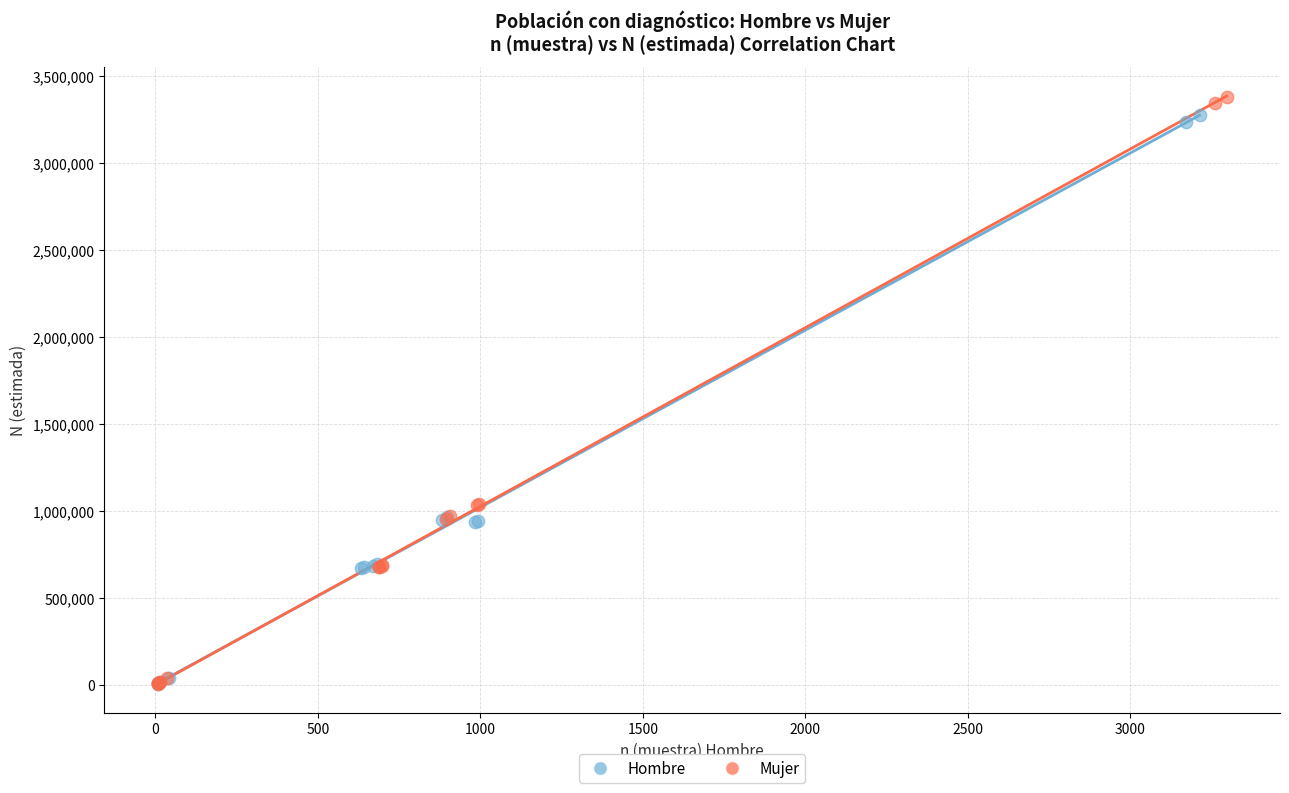

Which series has the widest spread of Y values?

Mujer